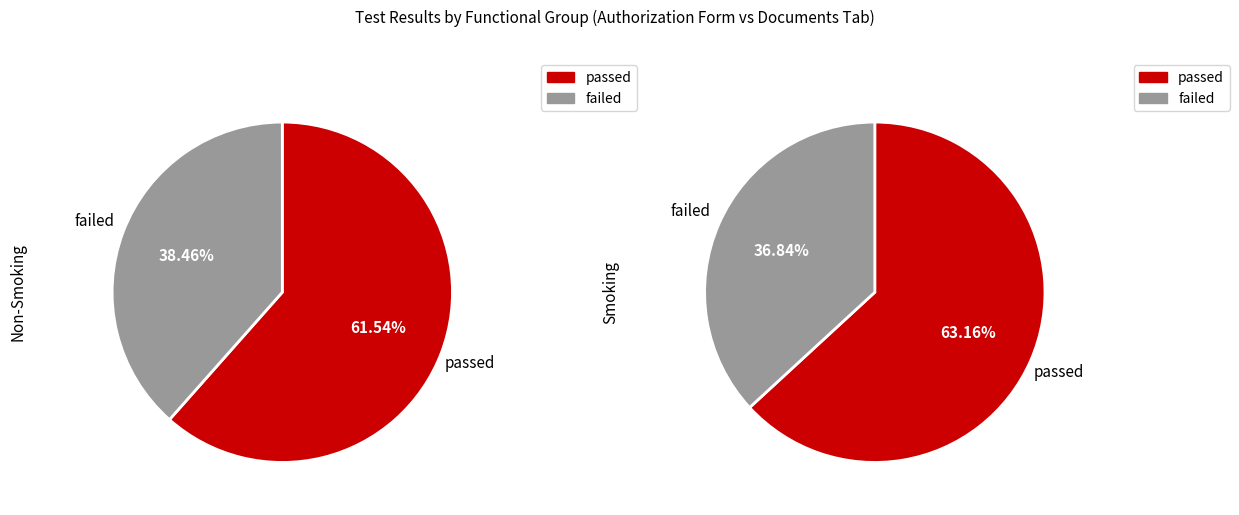

To the nearest percent, what percentage of the pie is failed?

37%